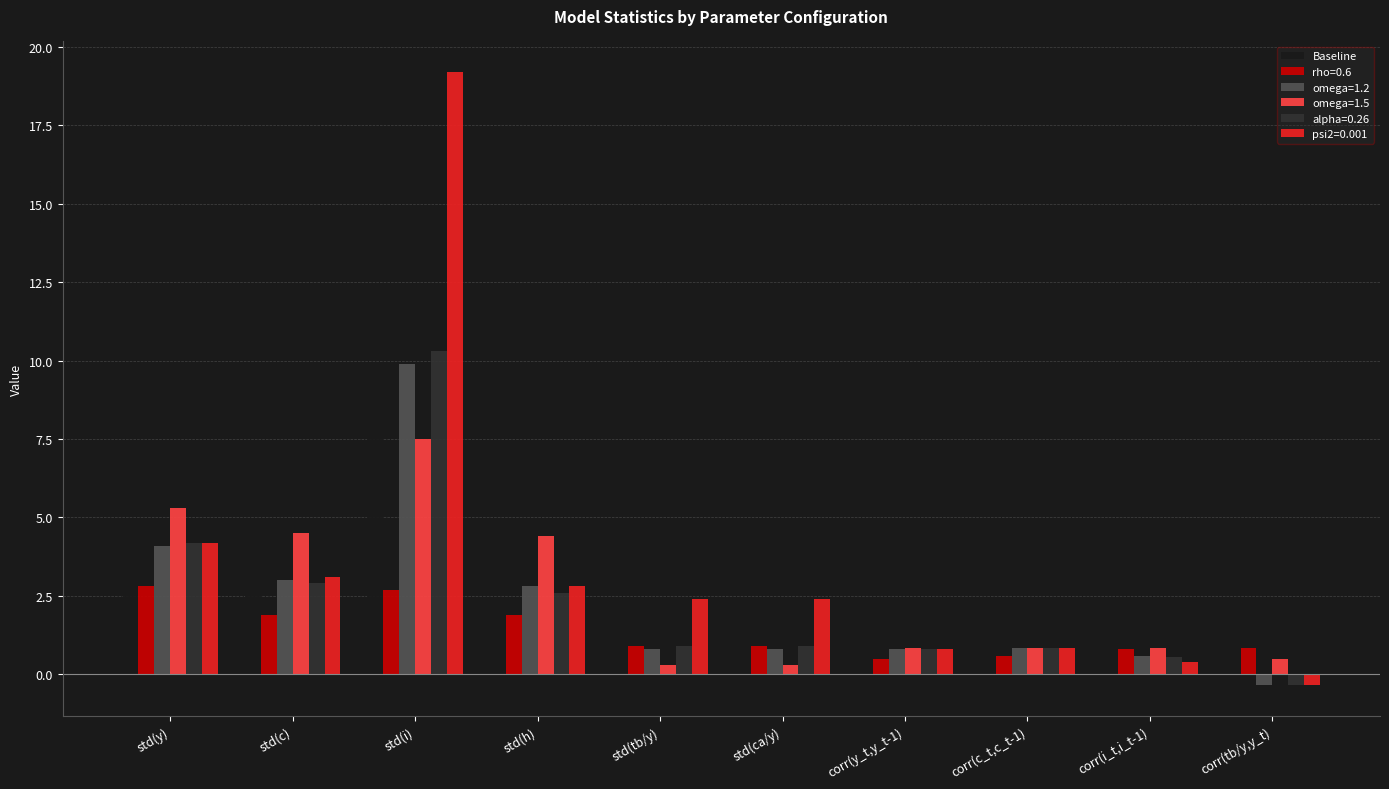

What is the sum of all rho=0.6 values?

13.8